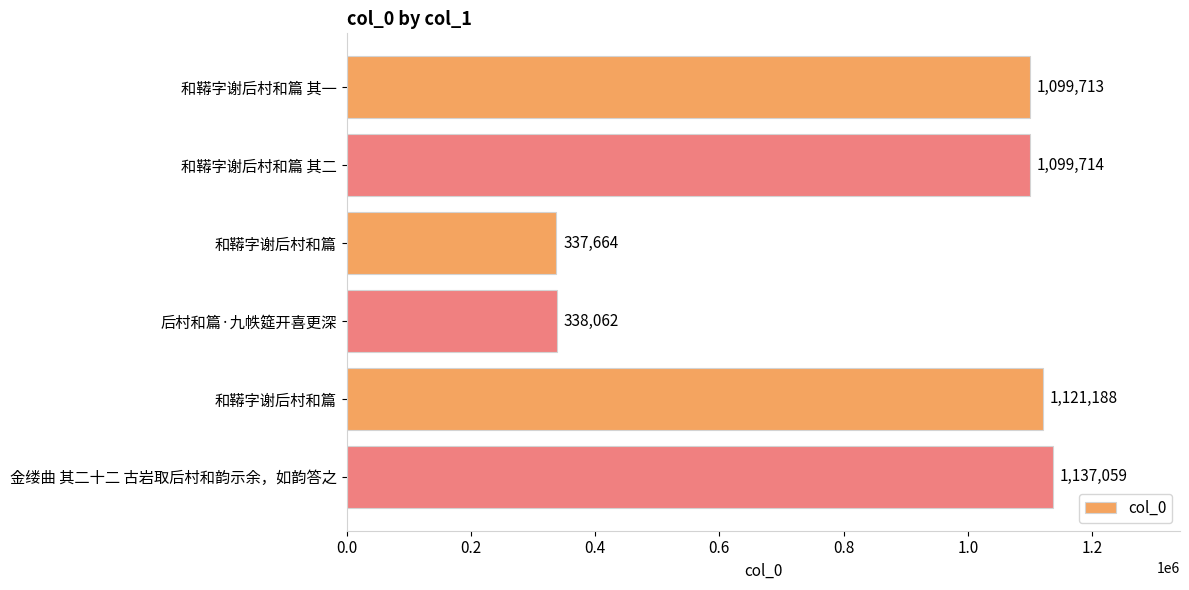

What is the minimum value shown in the chart?

337664